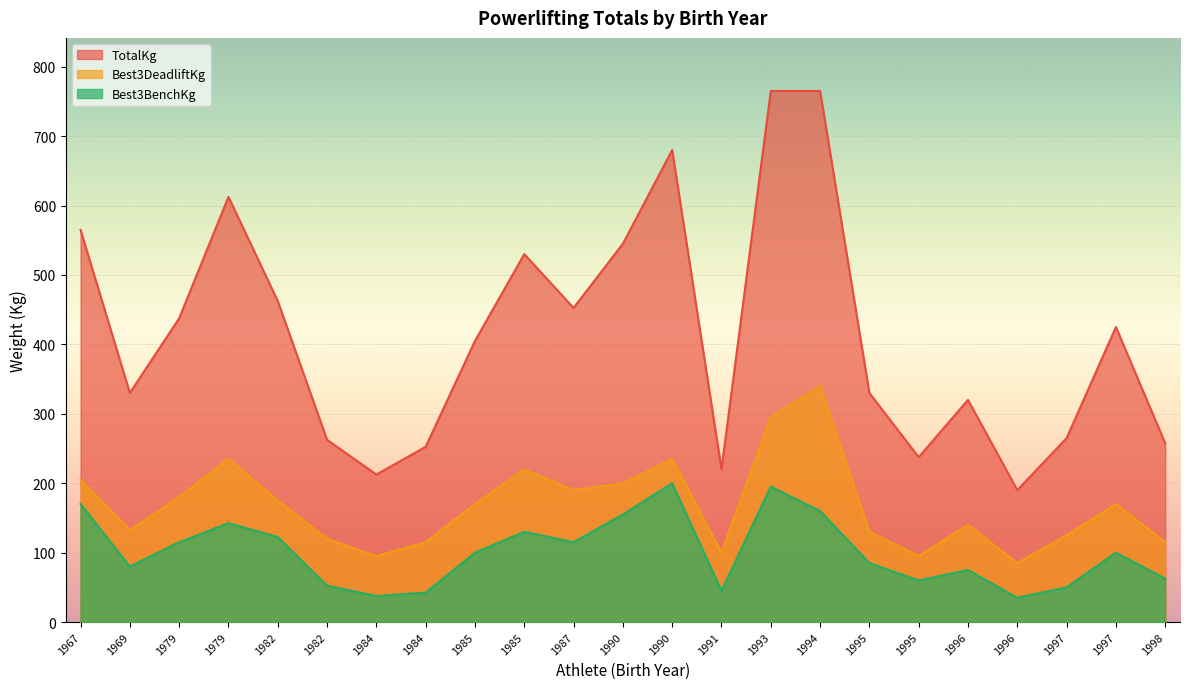

How many interior local peaks does the Best3BenchKg series have?

6